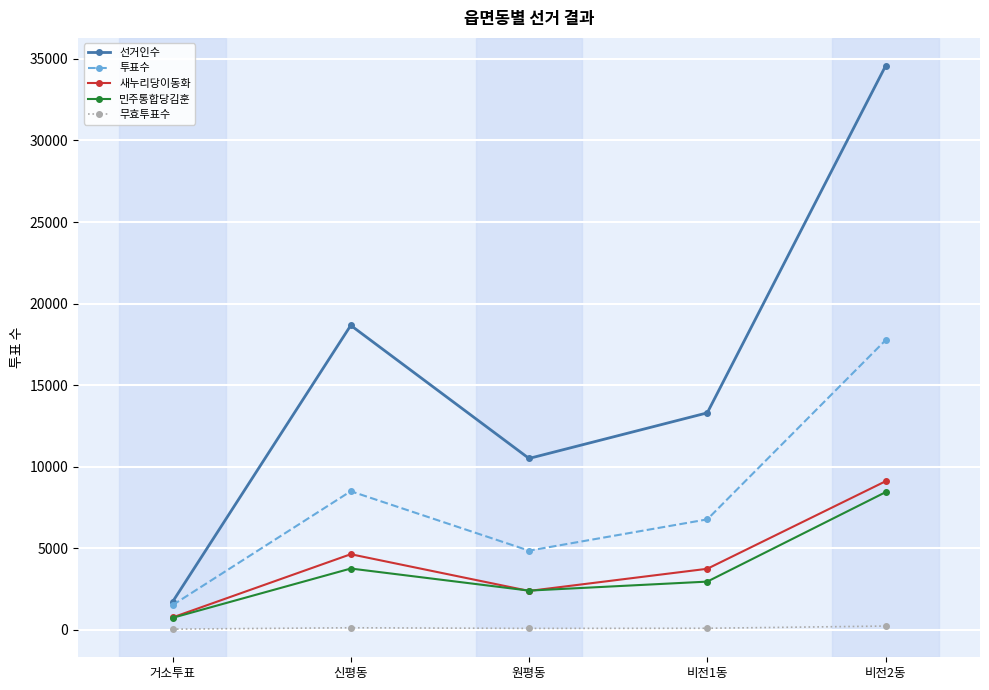

What is the value of the 새누리당이동화 point at the 1st from the left?

748